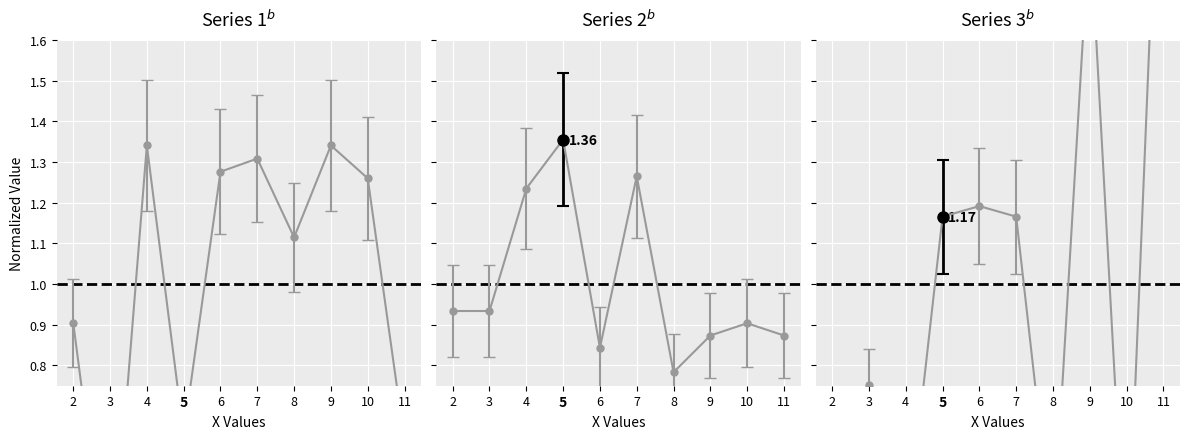

What is the minimum value shown in the chart?

0.2